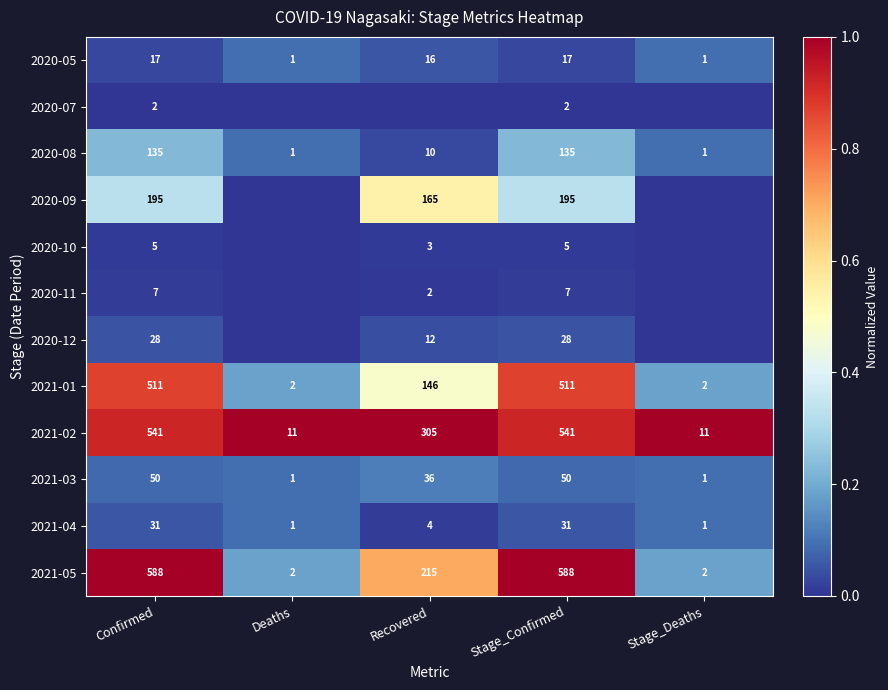

What is the approximate value of 2020-05 at Recovered?

16